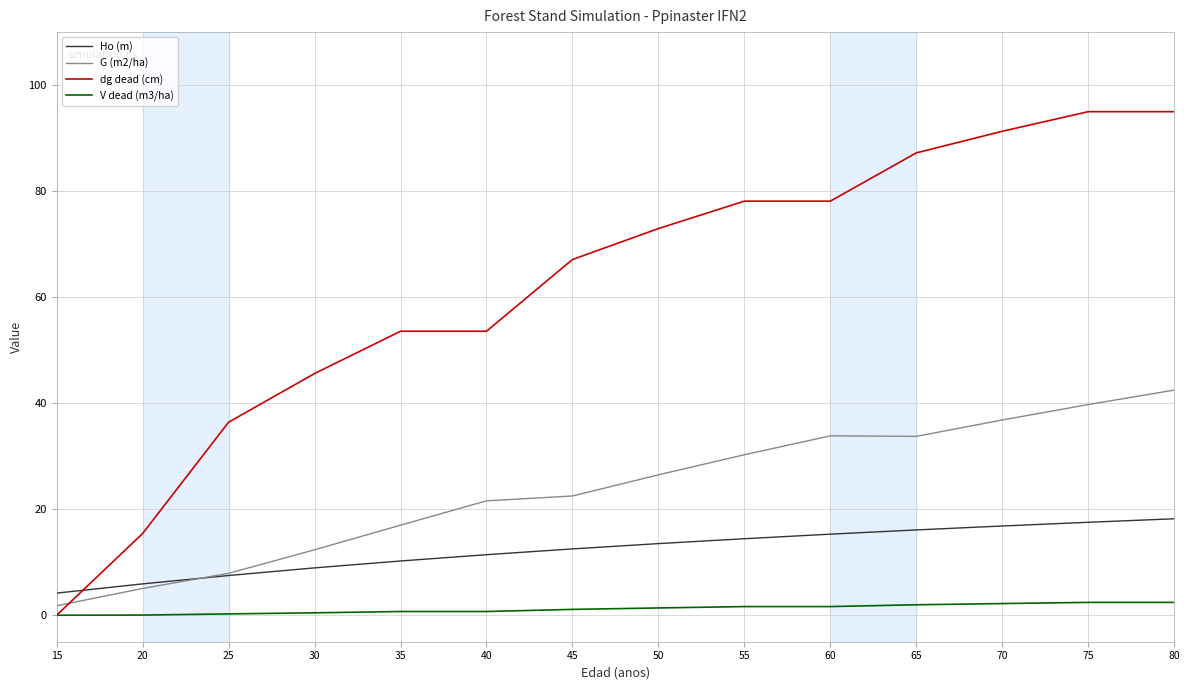

How many series are shown in this chart?

4